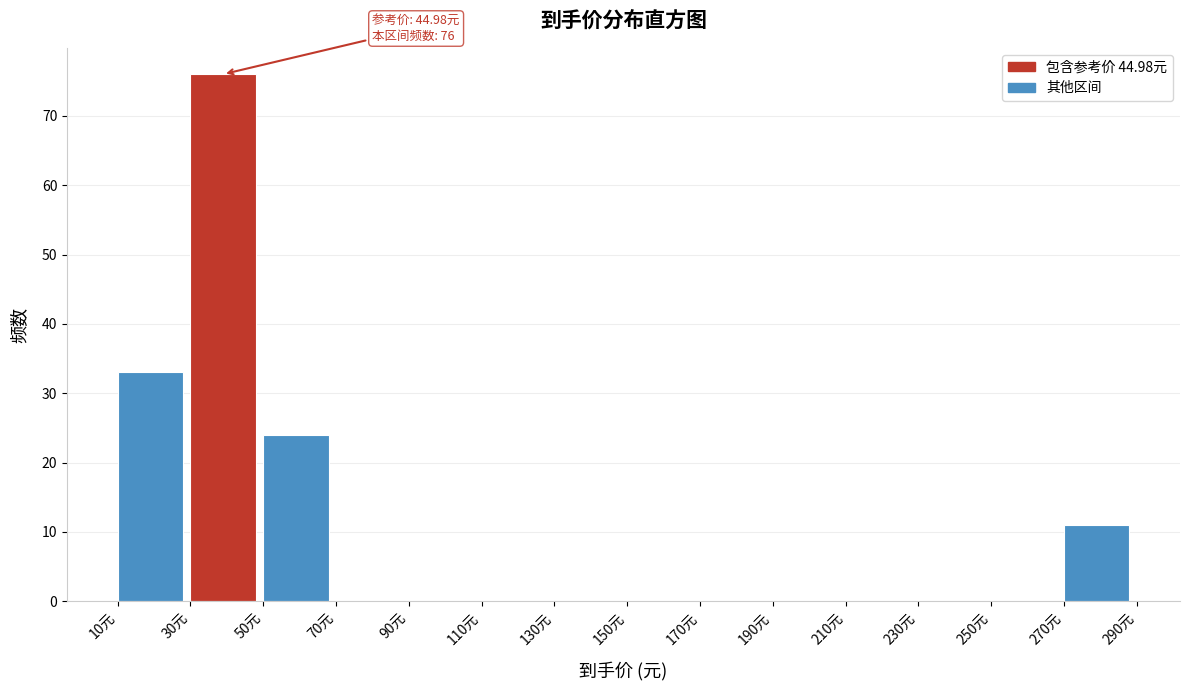

Over which range of the x-axis is the bar tallest?

30 to 50